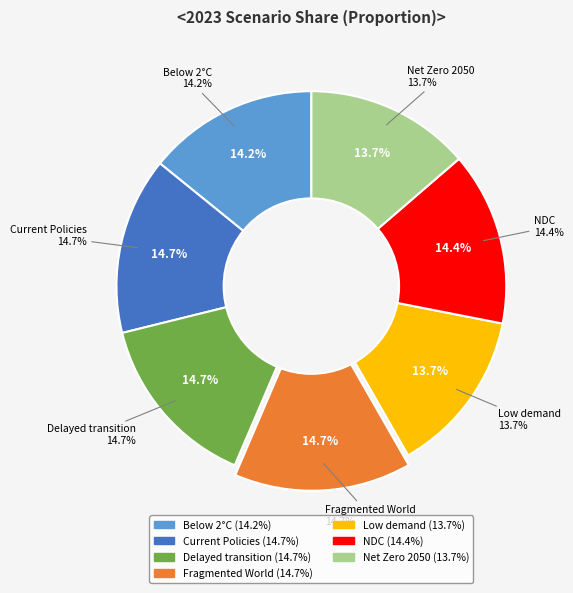

Combined, what portion of the pie is Net Zero 2050 and Low demand?

27.3%